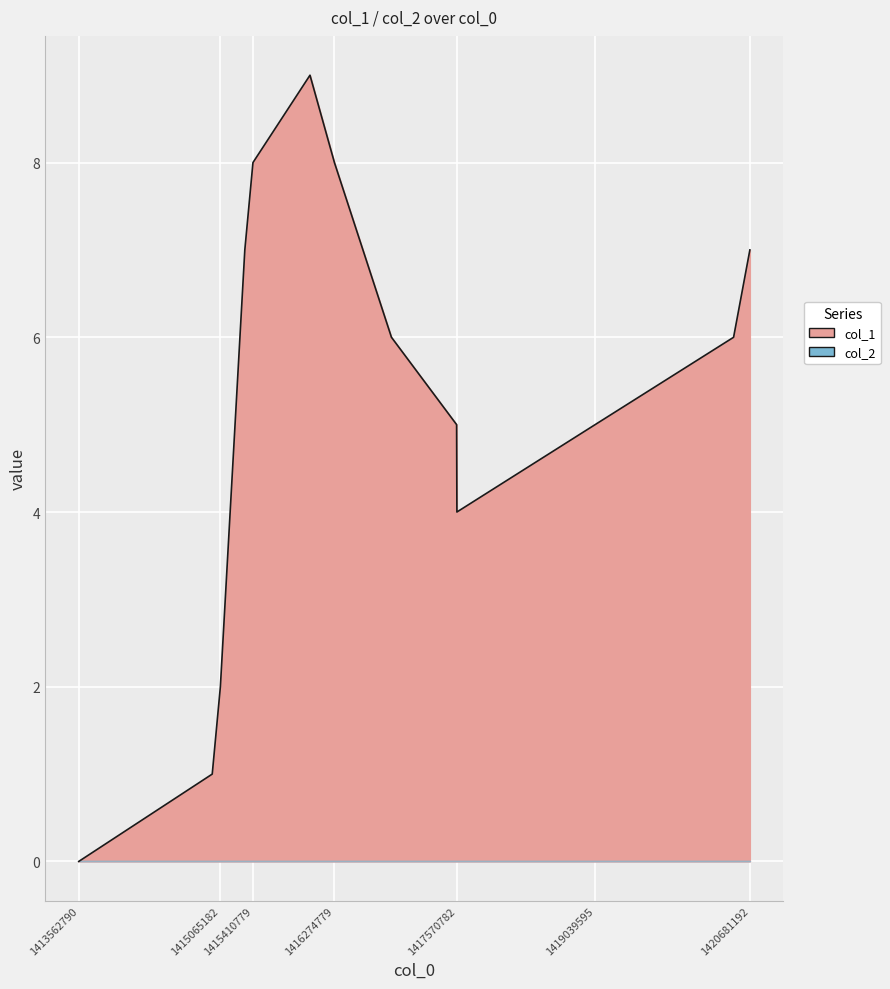

Between 1416015580 and 1415410779, which is larger?

1416015580